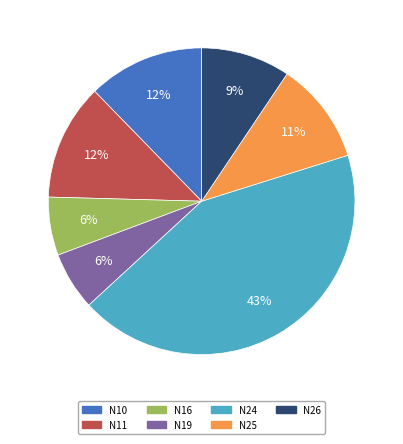

Is it true that N24 is 49% of the pie?

False